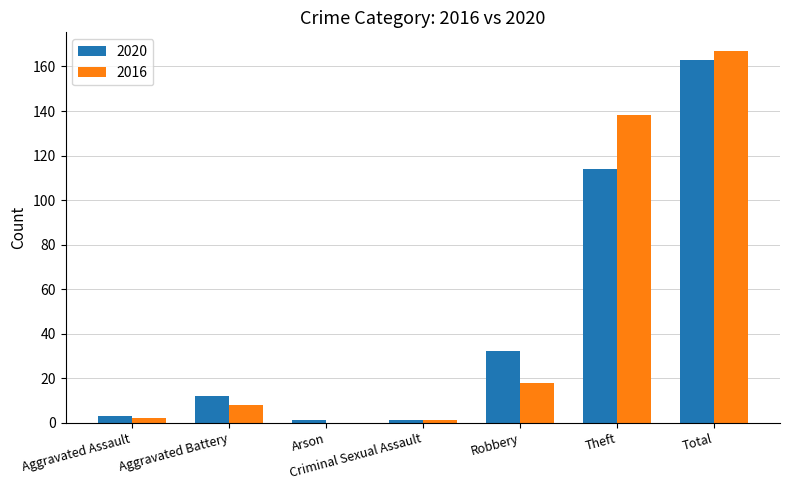

What is the sum of all 2020 values?

326